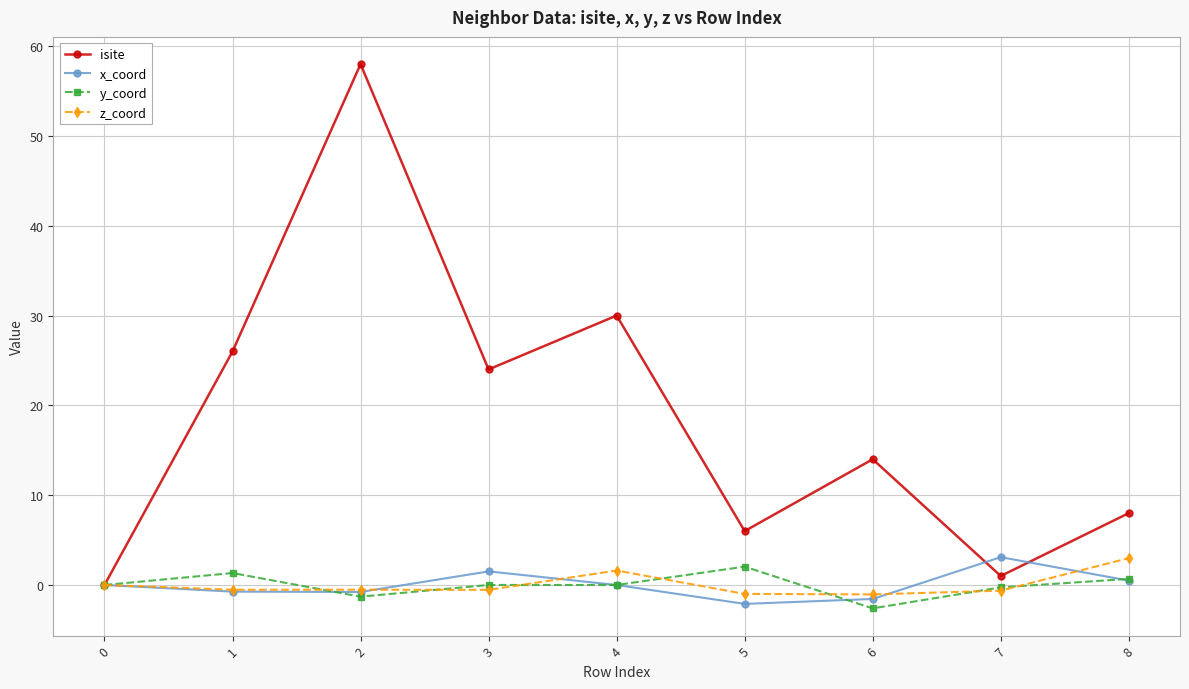

How many data points does each series have?

9